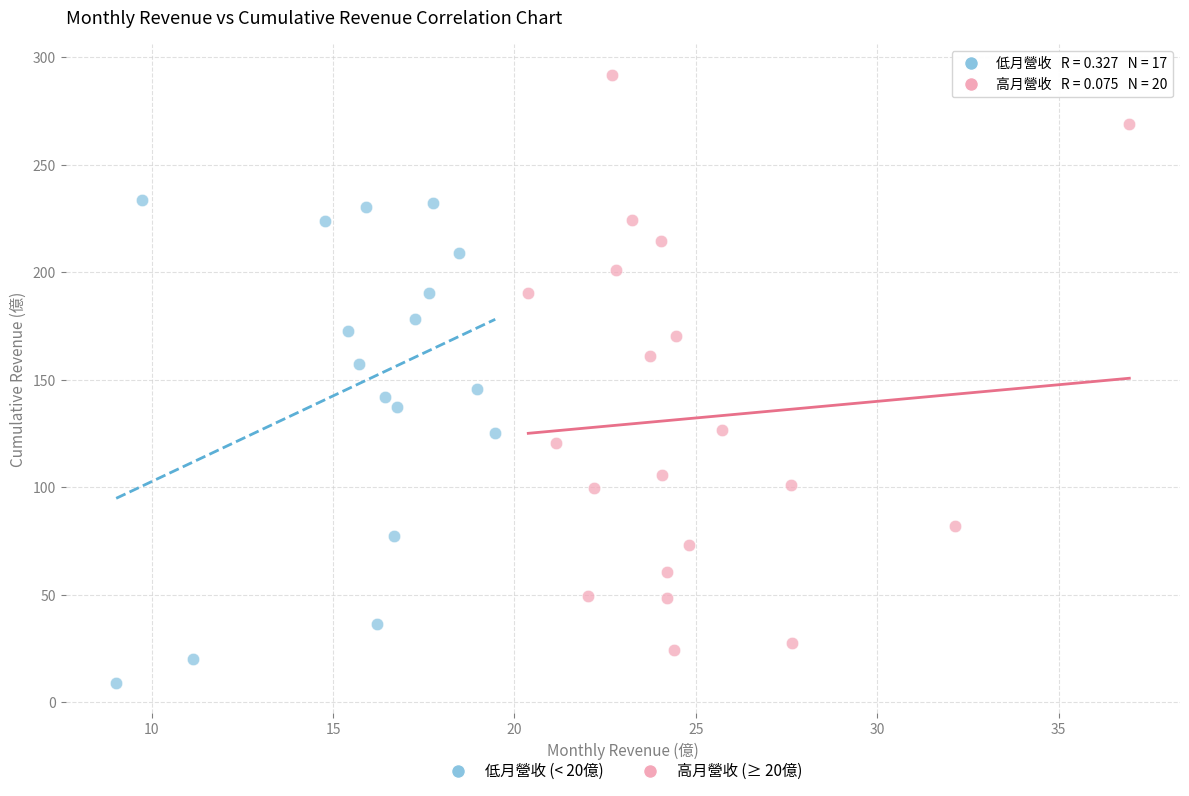

Which series has the widest spread of Y values?

高月營收 (≥ 20億)